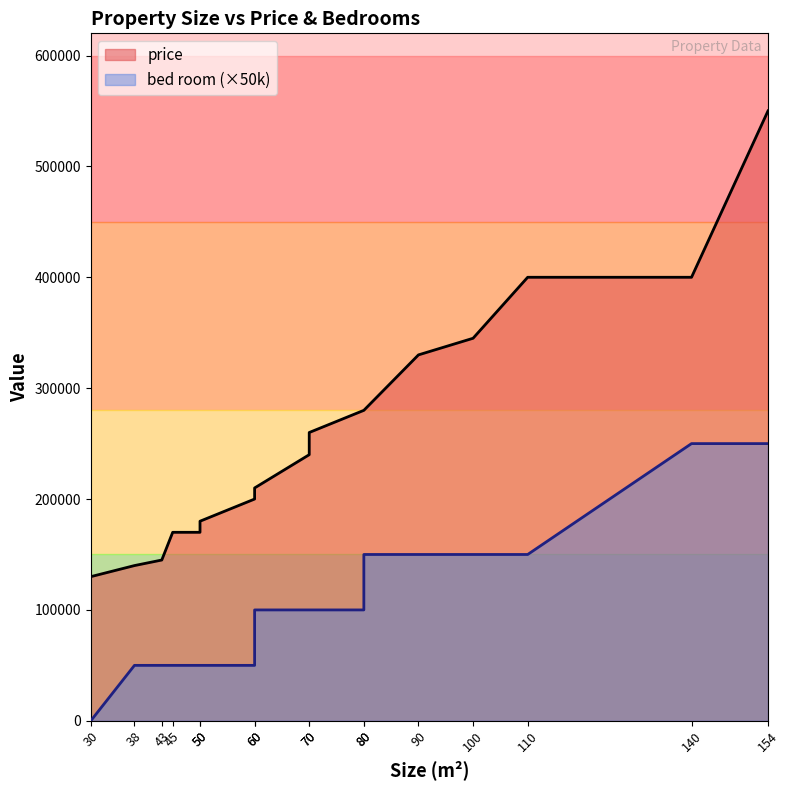

What is the total value across all series at 60?

250000